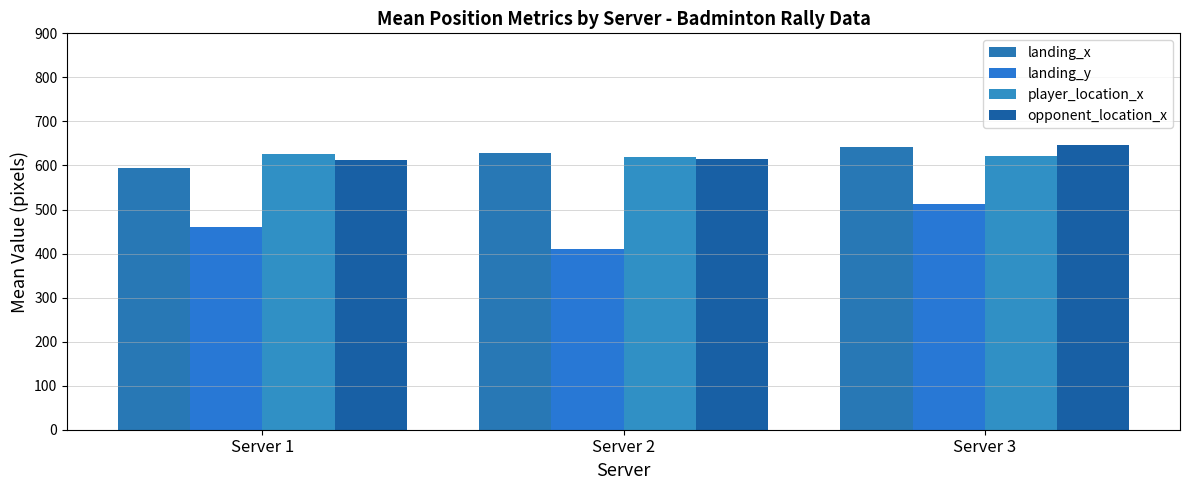

What is the total value across all series at Server 2?

2273.9